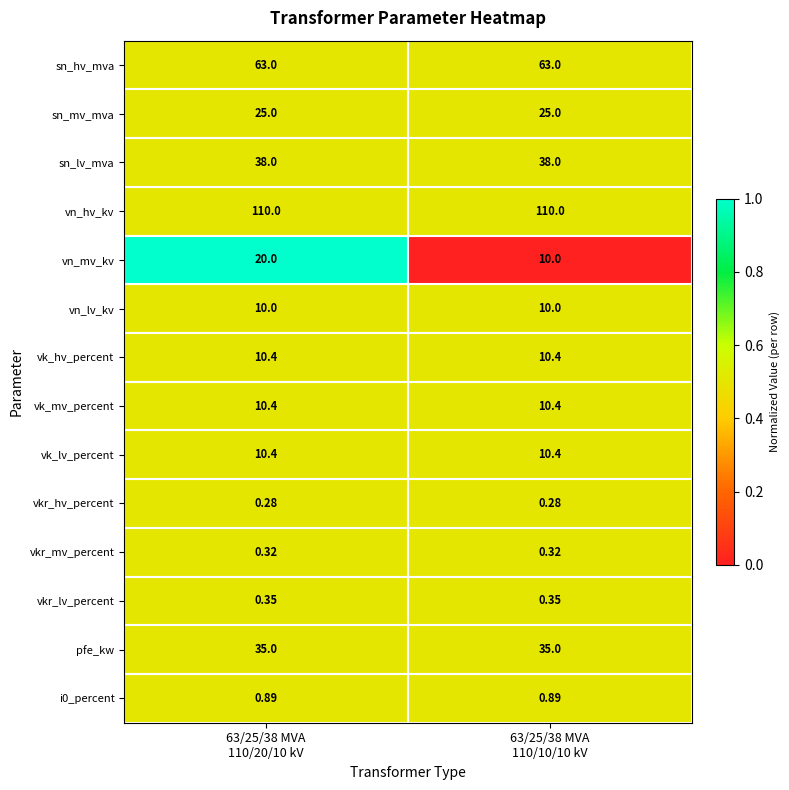

Which series has the largest total across all categories?

vn_hv_kv